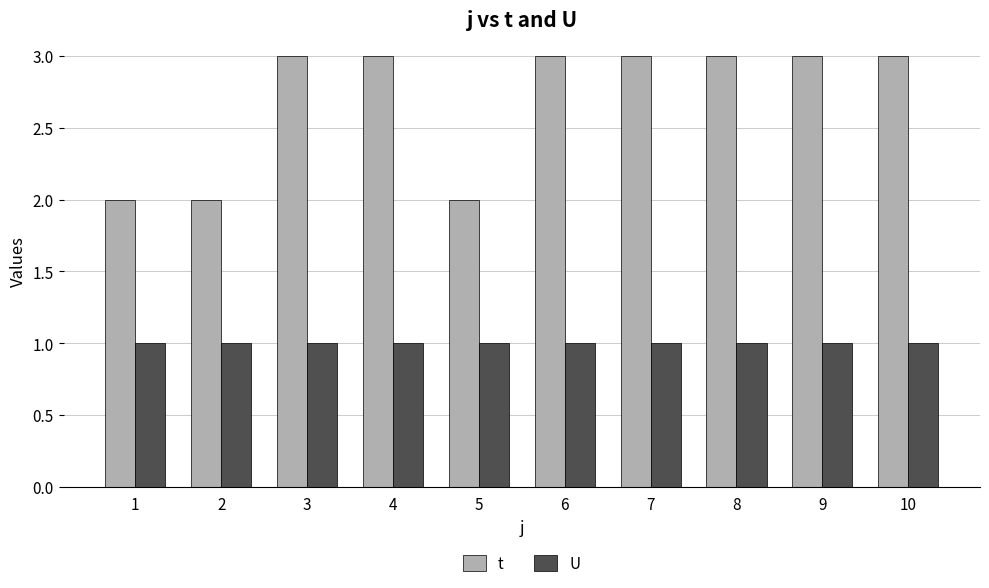

Which series has the largest total across all categories?

t